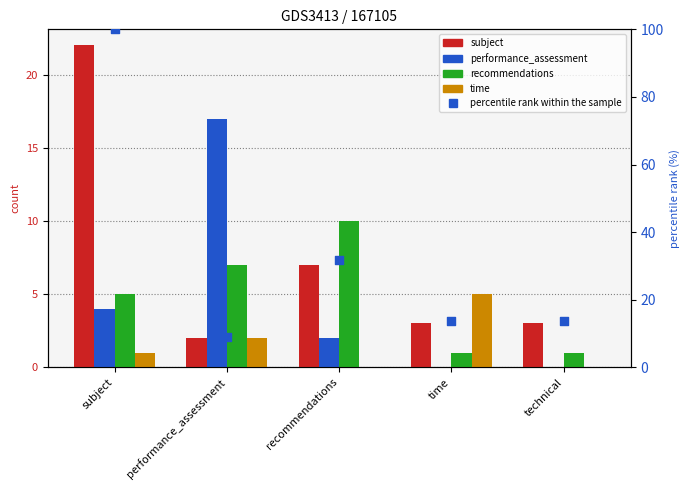

Which series has the largest Y range (max minus min)?

percentile rank within the sample